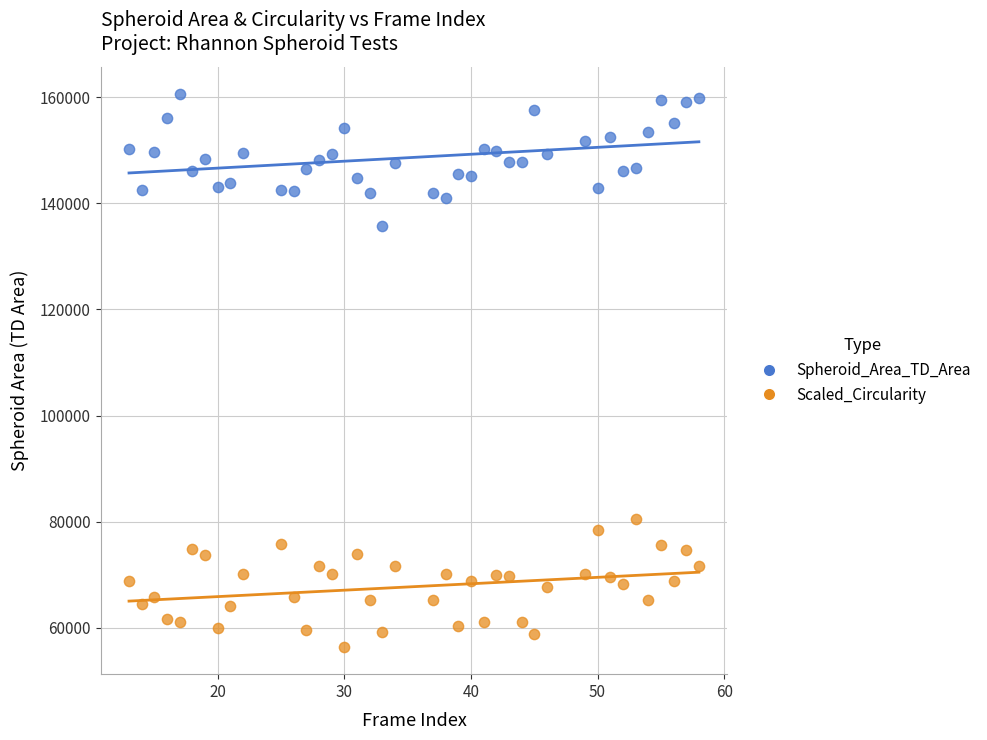

Which series reaches the minimum Y coordinate?

Scaled_Circularity